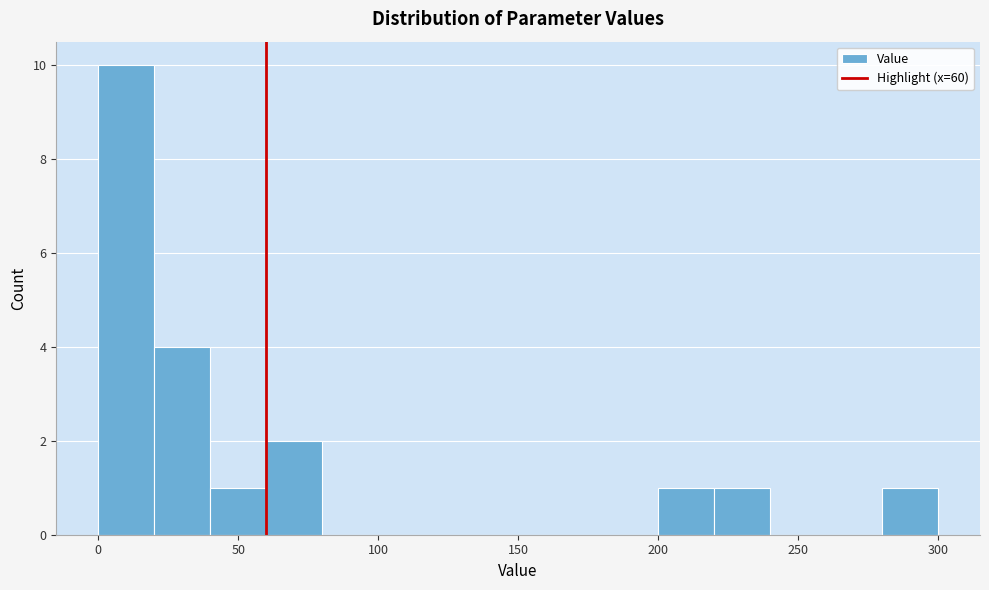

Reading left to right, list every bar in this chart as the range it spans on the x-axis followed by its height. The values are not printed on the chart, so give them approximately, as read against the axis.

0 to 20: 10
20 to 40: 4
40 to 60: 1
60 to 80: 2
80 to 100: 0
100 to 120: 0
120 to 140: 0
140 to 160: 0
160 to 180: 0
180 to 200: 0
200 to 220: 1
220 to 240: 1
240 to 260: 0
260 to 280: 0
280 to 300: 1